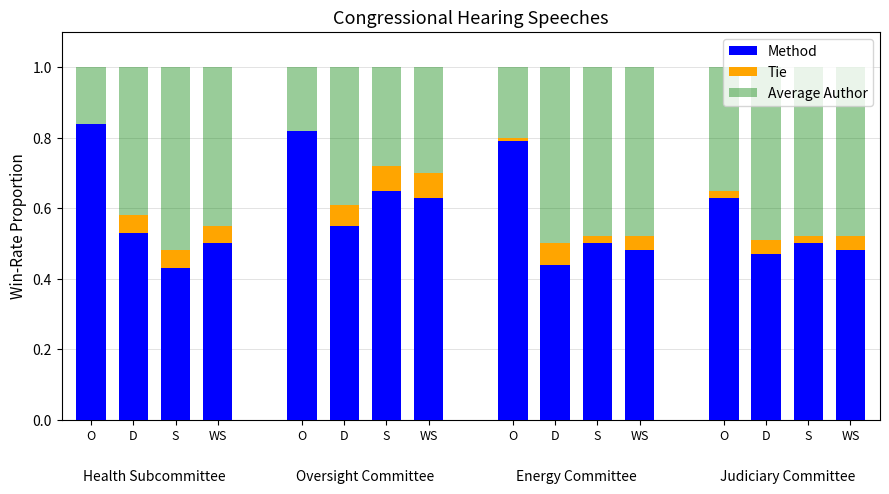

How many categories are shown in the chart?

16